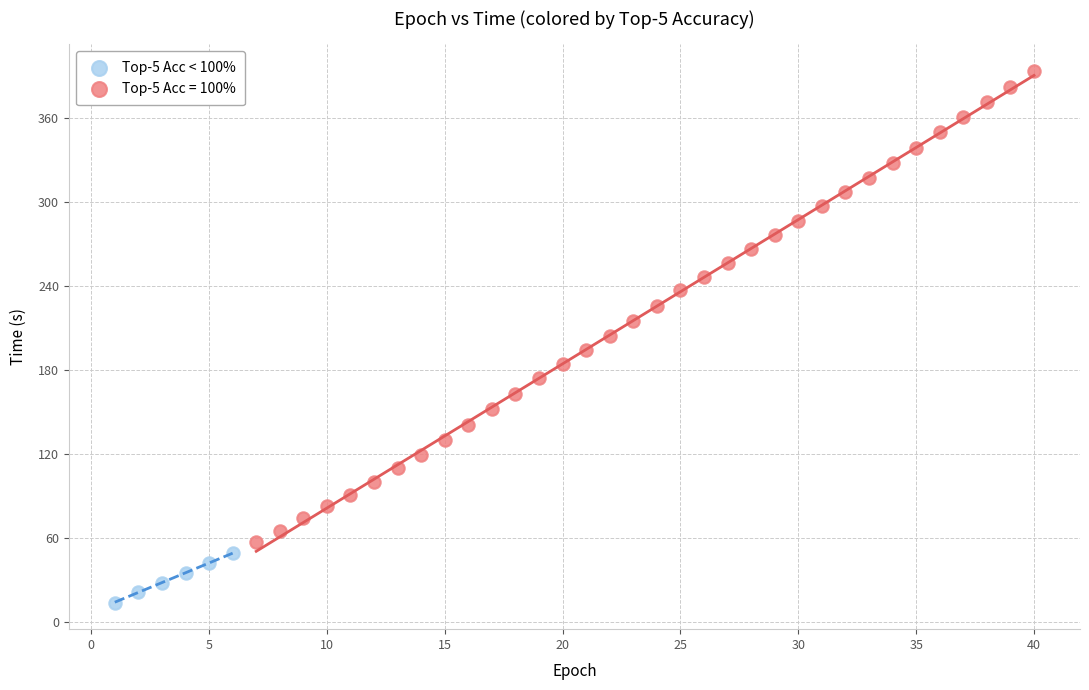

Which series contains the lowest Y value?

Top-5 Acc < 100%